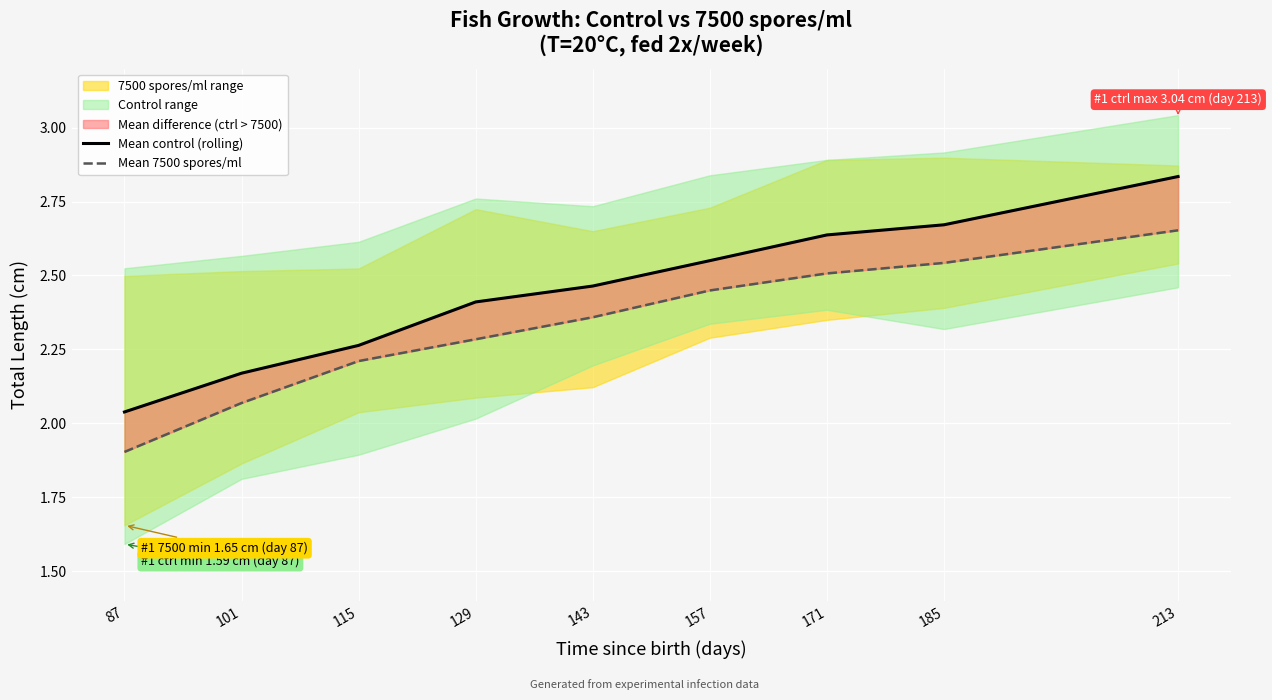

The value of Mean 7500 spores/ml at 171 is 4.2. True or false?

False